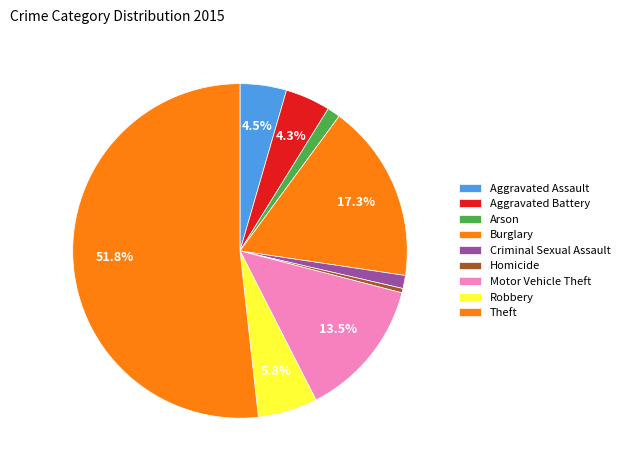

What is the smallest slice in the pie chart?

Homicide